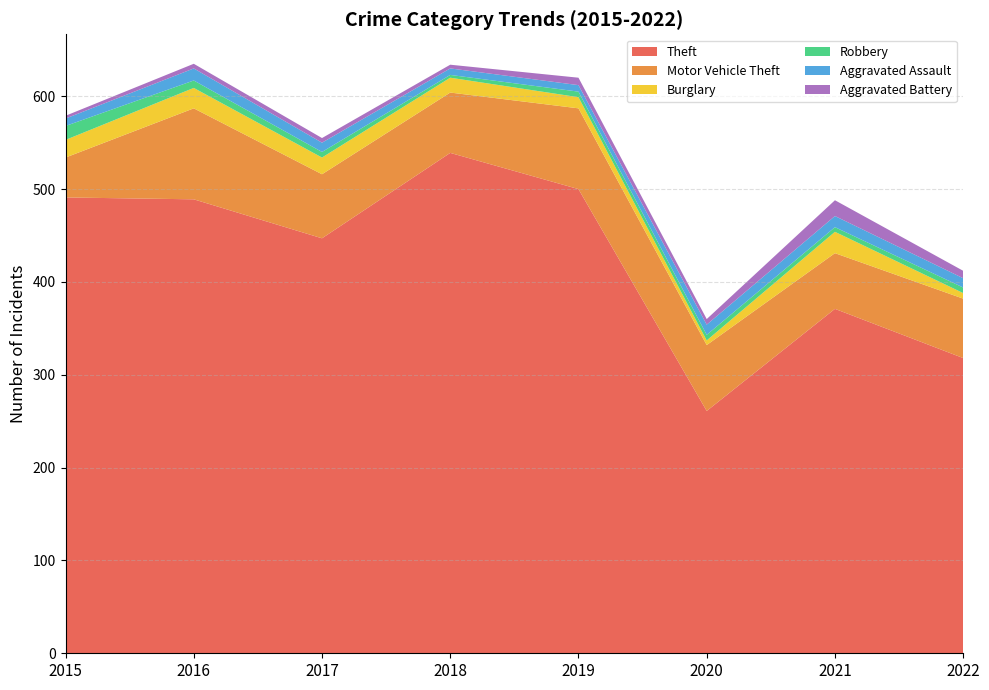

Reading right to left, transcribe all the data shown in this chart.

Theft: 318	371	261	500	539	447	489	491
Motor Vehicle Theft: 64	60	71	87	65	69	98	43
Burglary: 6	23	5	12	16	18	22	19
Robbery: 6	5	6	6	3	6	8	15
Aggravated Assault: 10	12	11	7	7	10	13	8
Aggravated Battery: 8	17	6	8	4	5	5	3